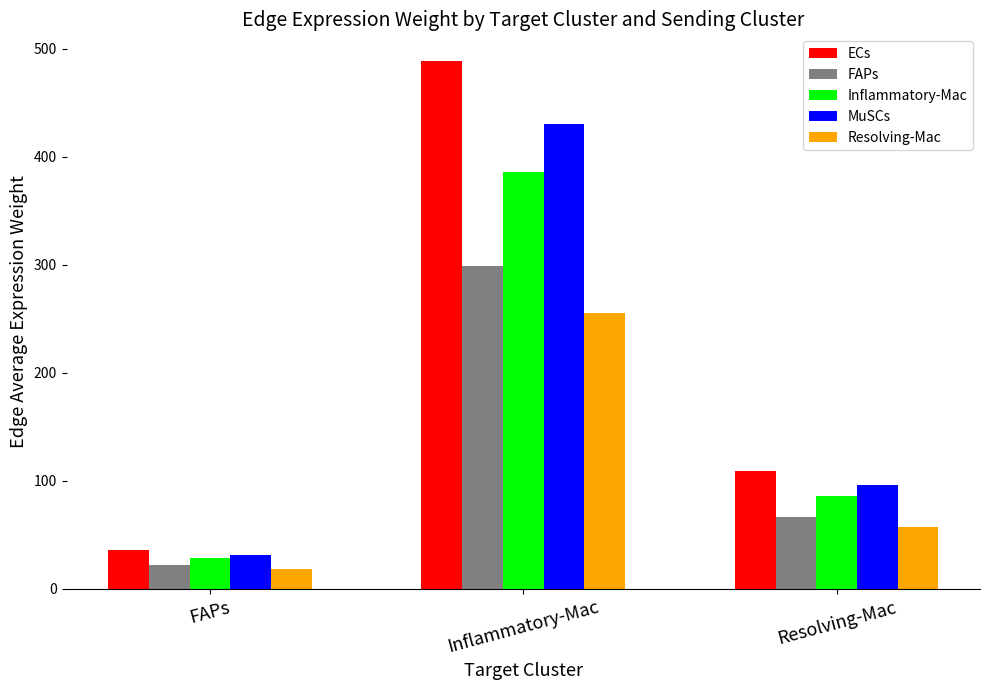

Which series has the largest range (max minus min)?

ECs